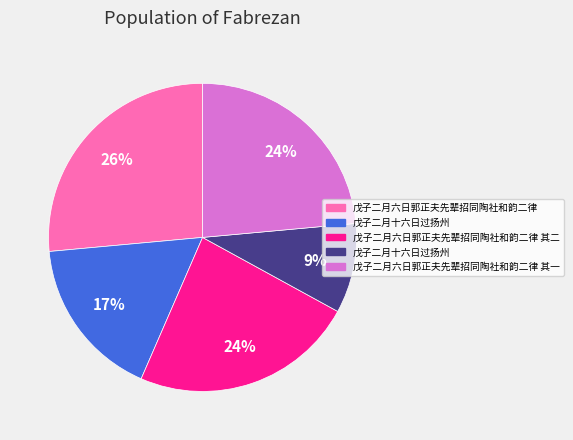

To the nearest percent, what is the average slice percentage?

20%